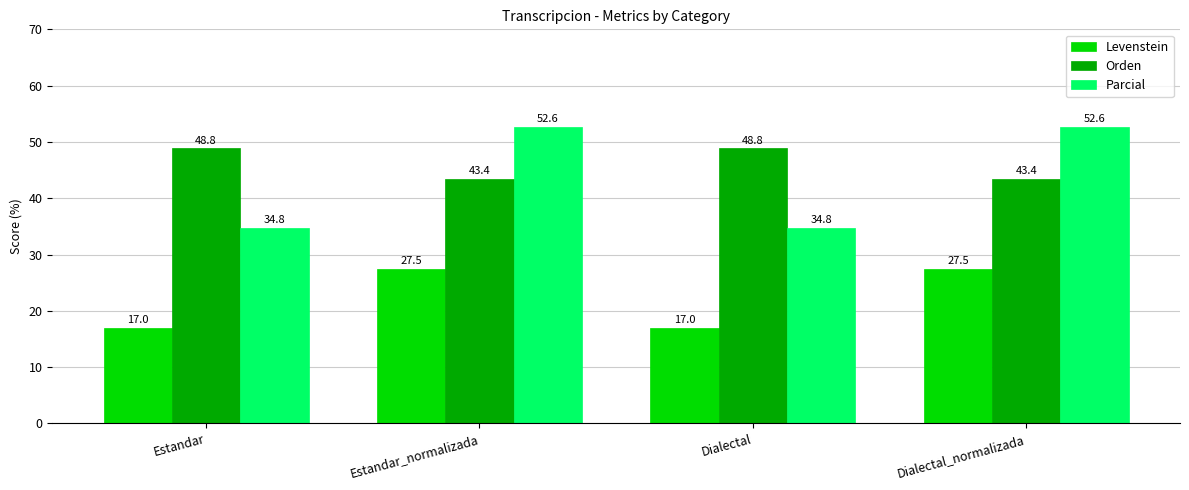

Which series has the largest range (max minus min)?

Parcial